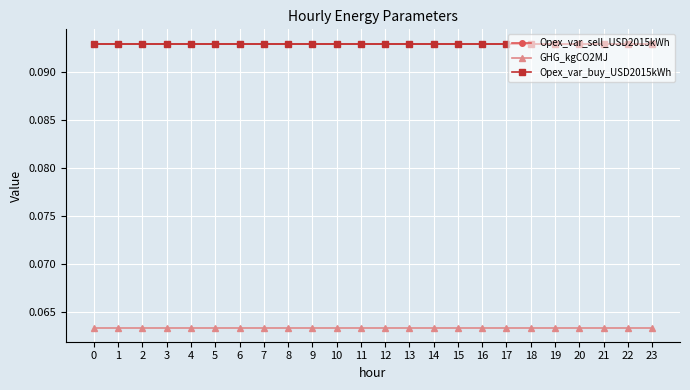

Reading right to left, what are all the values shown in this chart?

Opex_var_sell_USD2015kWh: 0.1	0.1	0.1	0.1	0.1	0.1	0.1	0.1	0.1	0.1	0.1	0.1	0.1	0.1	0.1	0.1	0.1	0.1	0.1	0.1	0.1	0.1	0.1	0.1
GHG_kgCO2MJ: 0.1	0.1	0.1	0.1	0.1	0.1	0.1	0.1	0.1	0.1	0.1	0.1	0.1	0.1	0.1	0.1	0.1	0.1	0.1	0.1	0.1	0.1	0.1	0.1
Opex_var_buy_USD2015kWh: 0.1	0.1	0.1	0.1	0.1	0.1	0.1	0.1	0.1	0.1	0.1	0.1	0.1	0.1	0.1	0.1	0.1	0.1	0.1	0.1	0.1	0.1	0.1	0.1